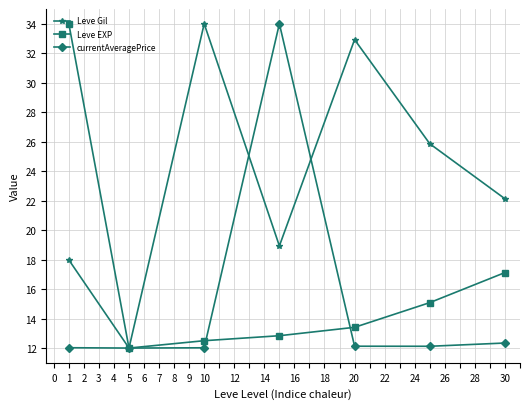

In Leve Gil, how many points are lower than both neighbors (excluding endpoints)?

2